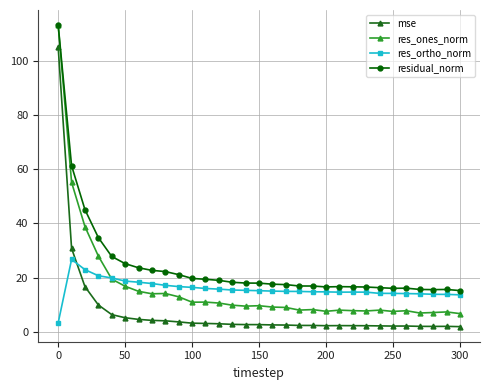

What is the difference between the maximum and minimum values in the res_ones_norm series?

106.4